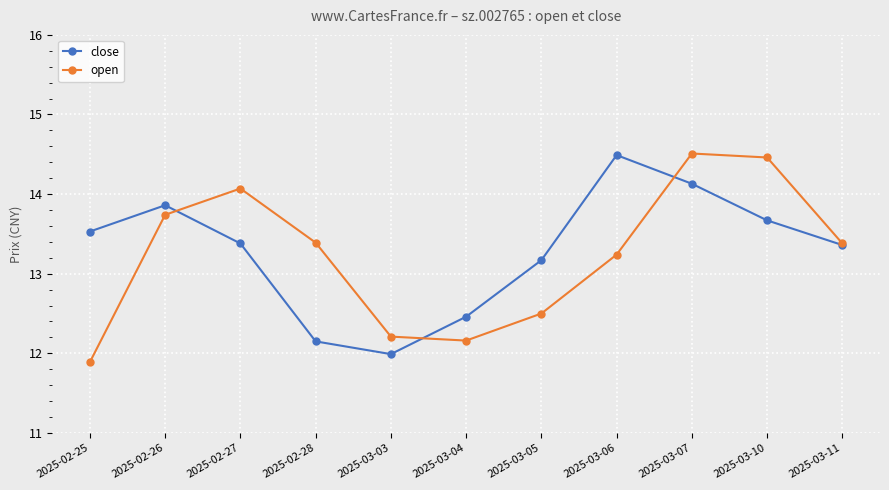

Which series has the largest total across all categories?

close